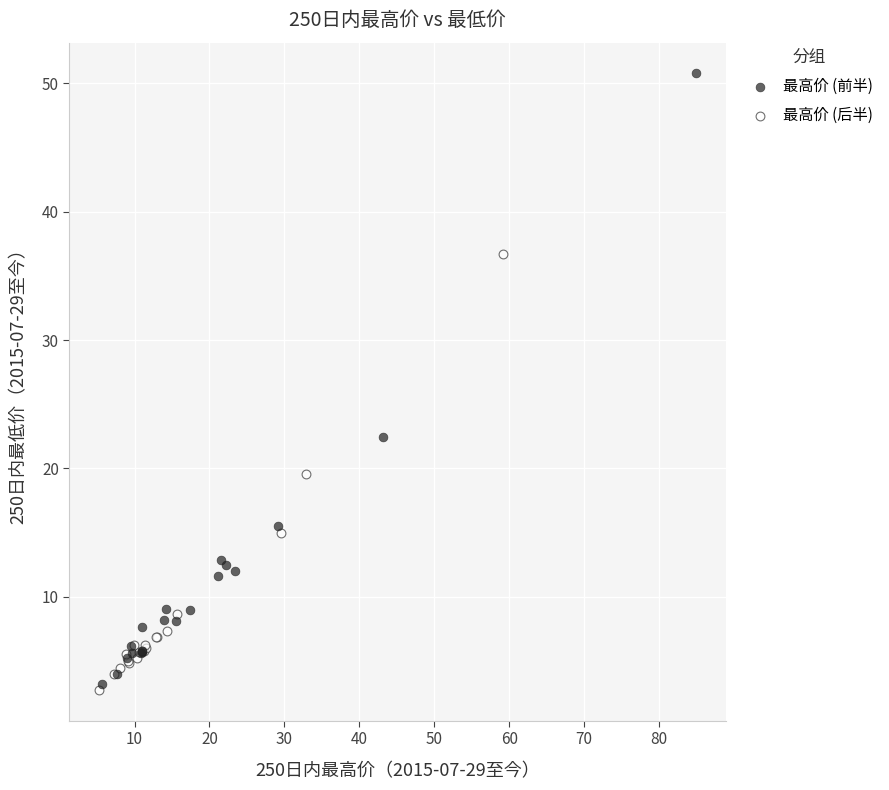

What are all the series names shown in the legend?

最高价 (前半), 最高价 (后半)